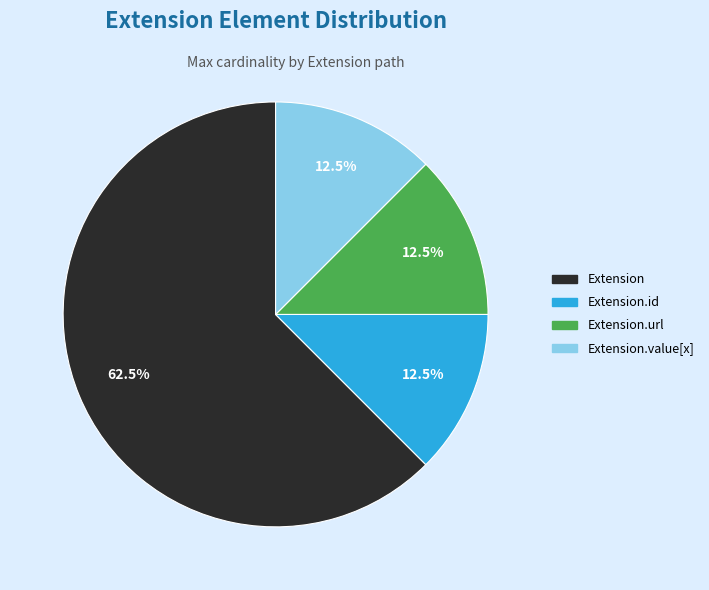

To the nearest percent, what is the difference between the largest and smallest slice percentages?

50%